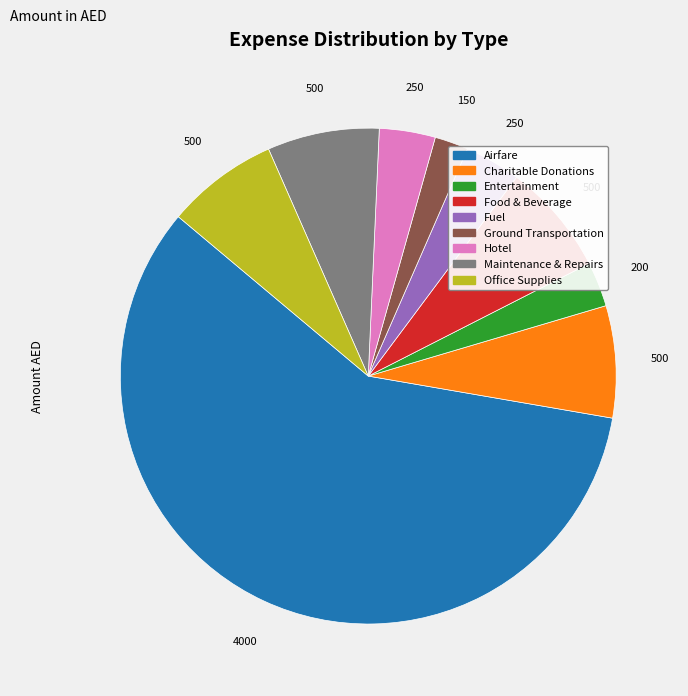

What is the largest slice in the pie chart?

Airfare